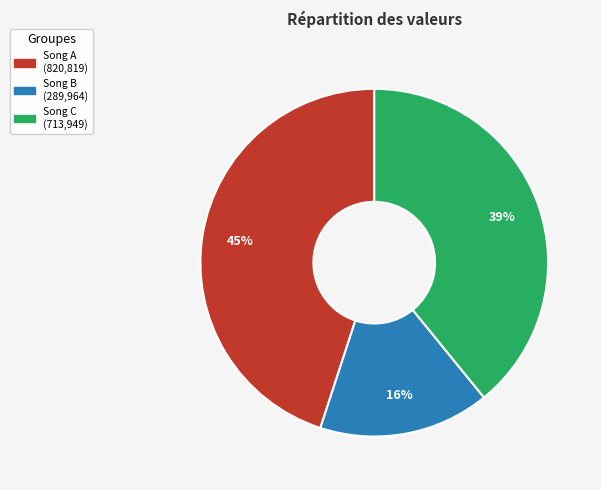

Is there a majority slice in this chart?

No